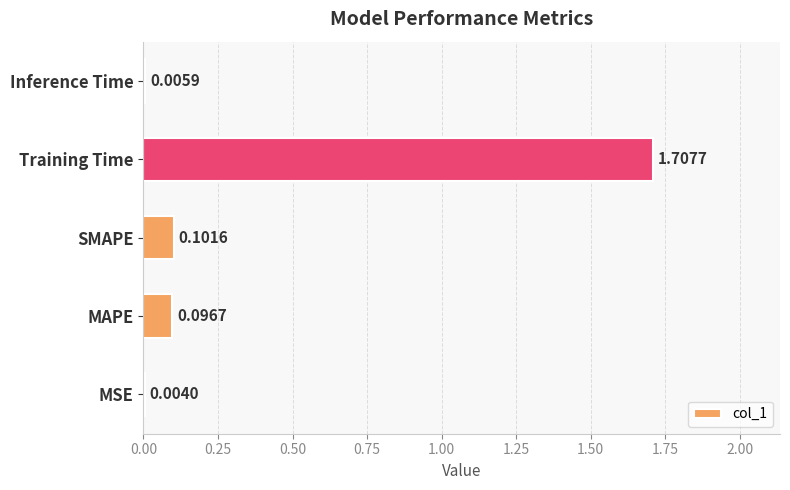

What is the change in value from SMAPE to Training Time?

+1.6